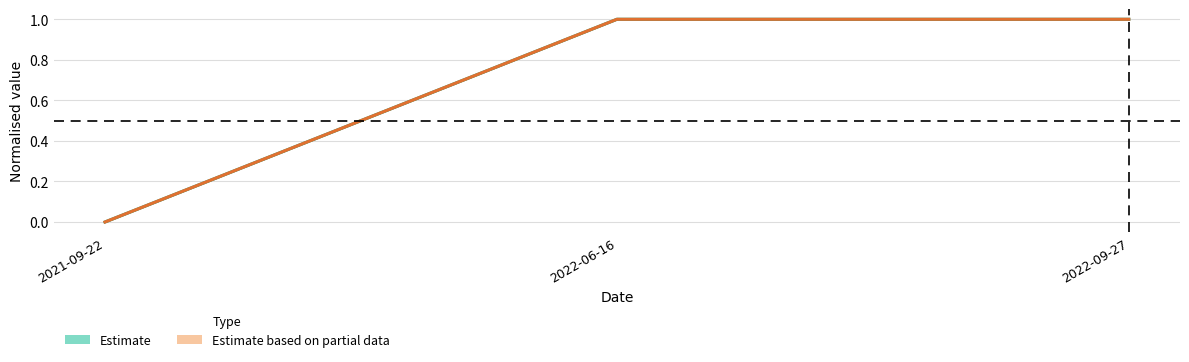

Is the value of Estimate at 2021-09-22 greater than the value of Estimate based on partial data at 2021-09-22?

No